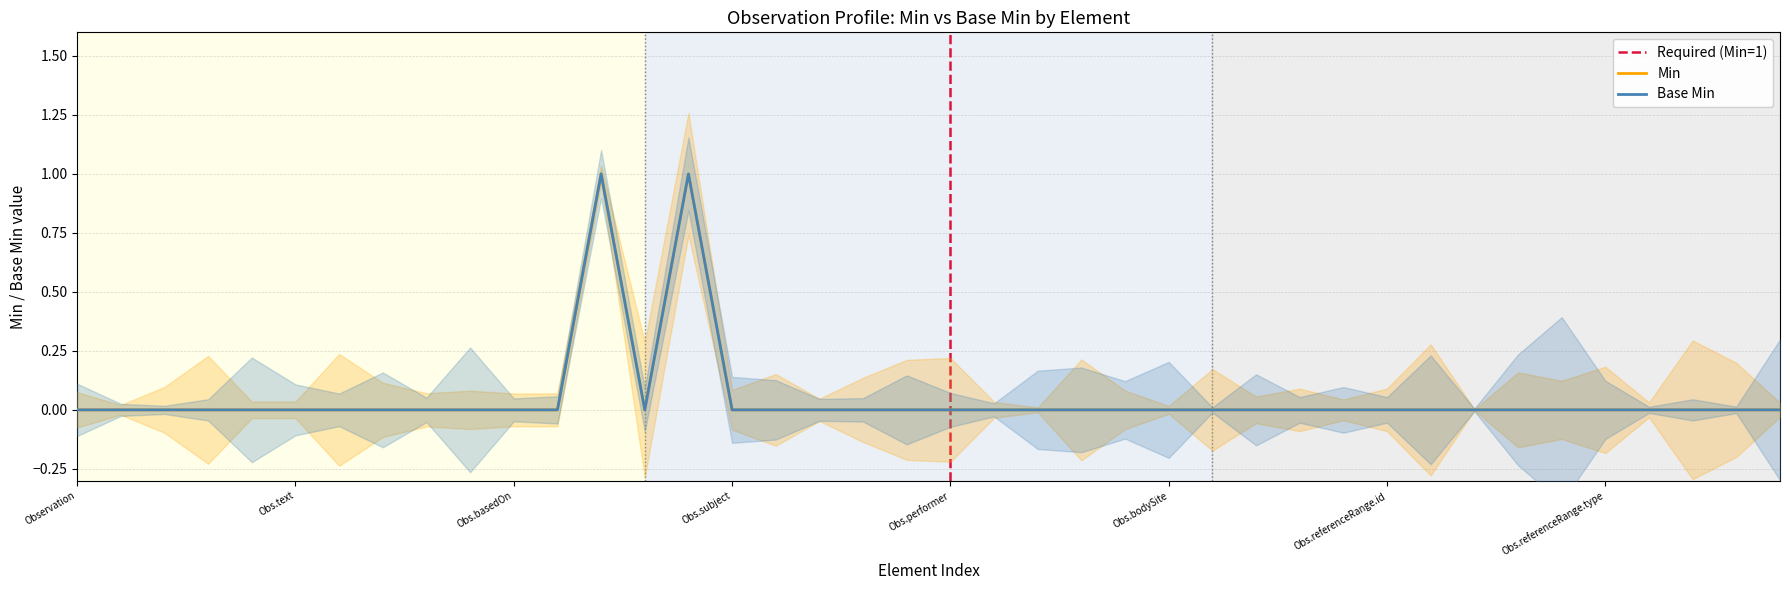

What are all the series names shown in the legend?

Min, Base Min